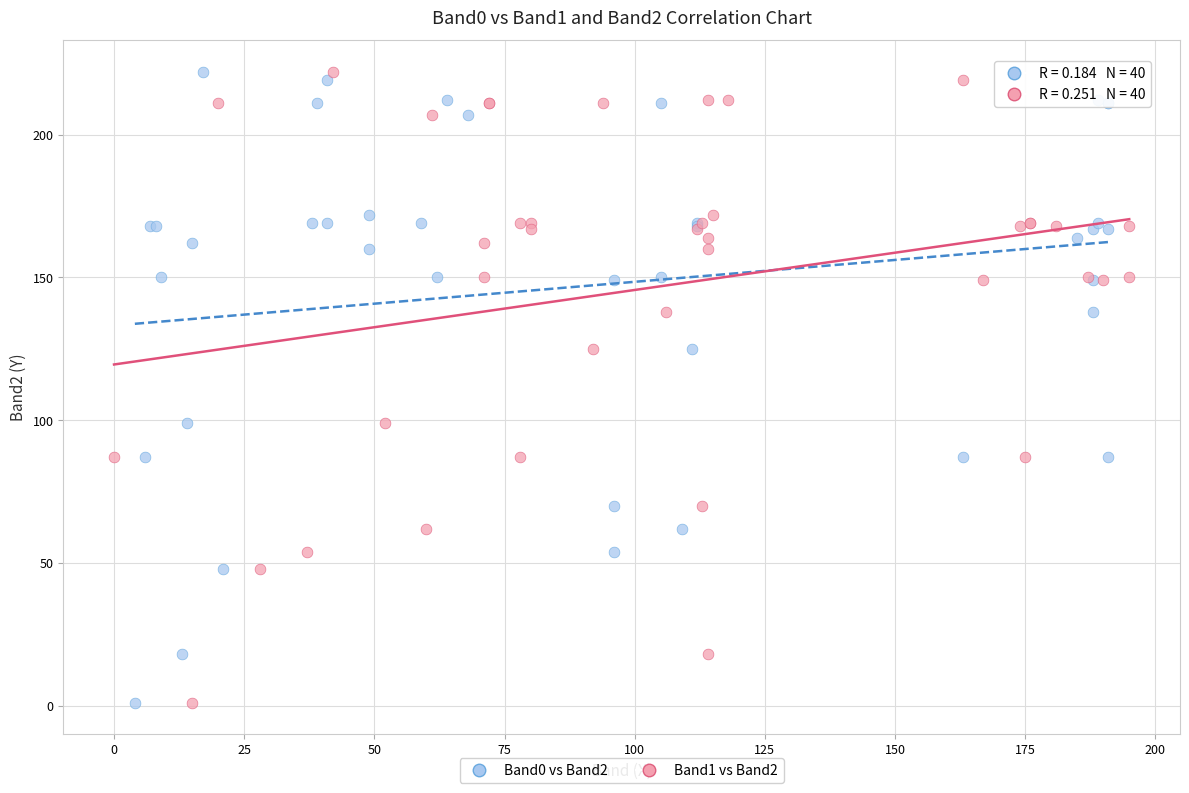

What are all the series names shown in the legend?

Band0 vs Band2, Band1 vs Band2